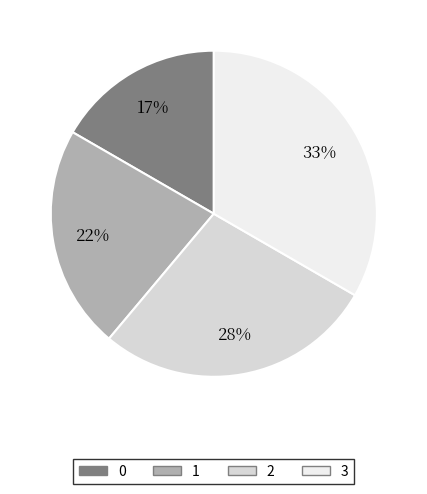

What is the ratio of the value at 1 to the value at 2?

0.8